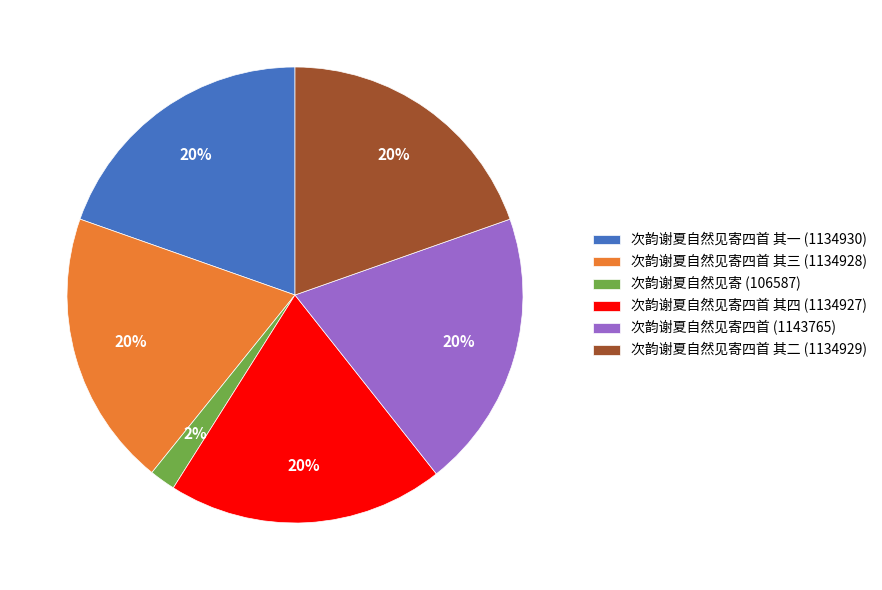

To the nearest percent, what is the difference between the largest and smallest slice percentages?

18%